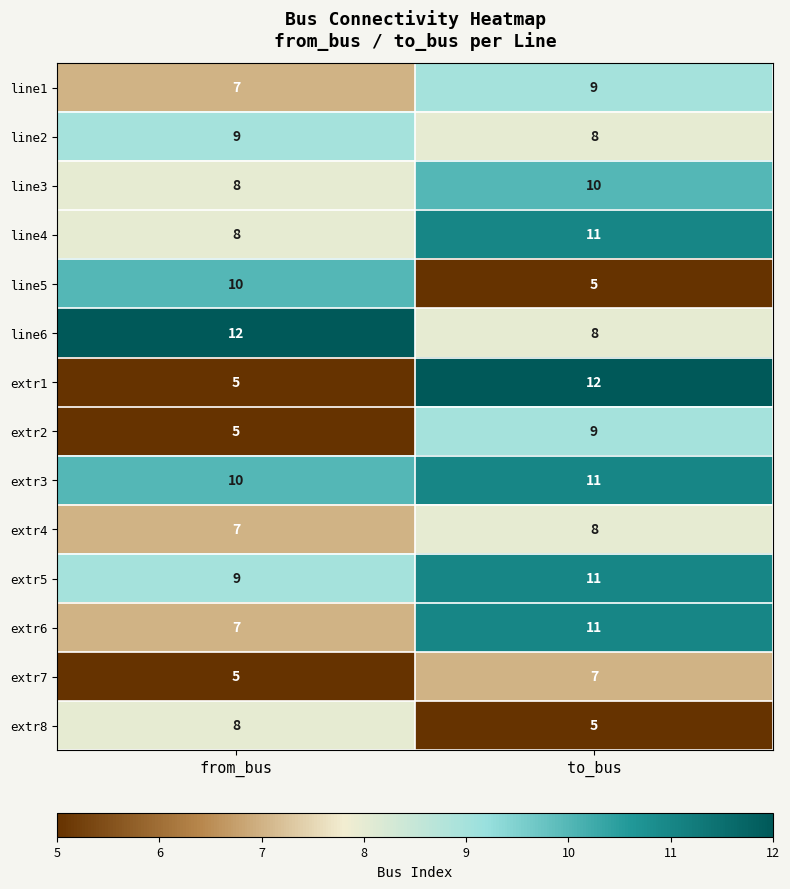

Which series has the largest total across all categories?

extr3